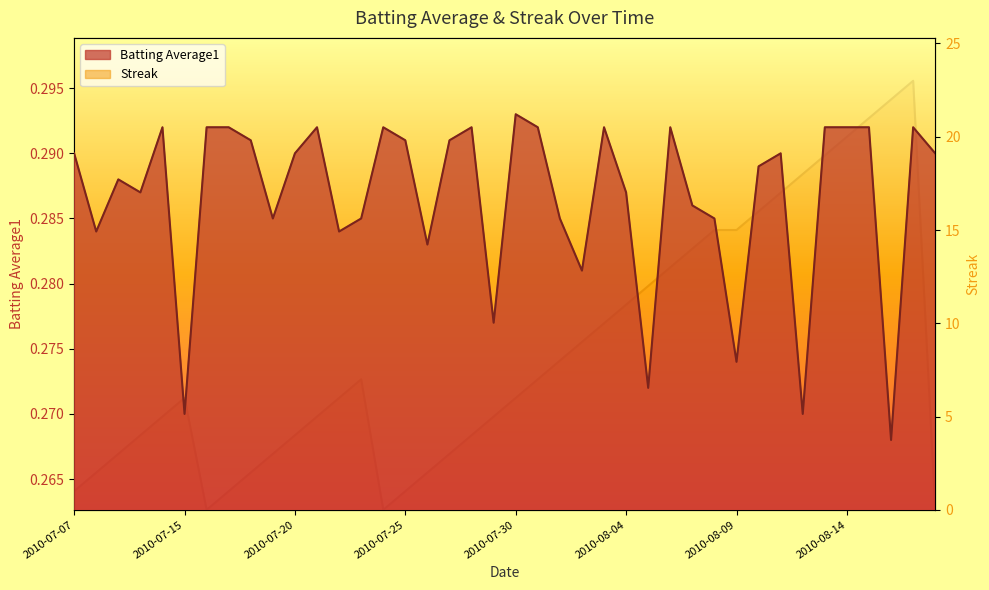

What is the highest value of the Streak series?

23.0